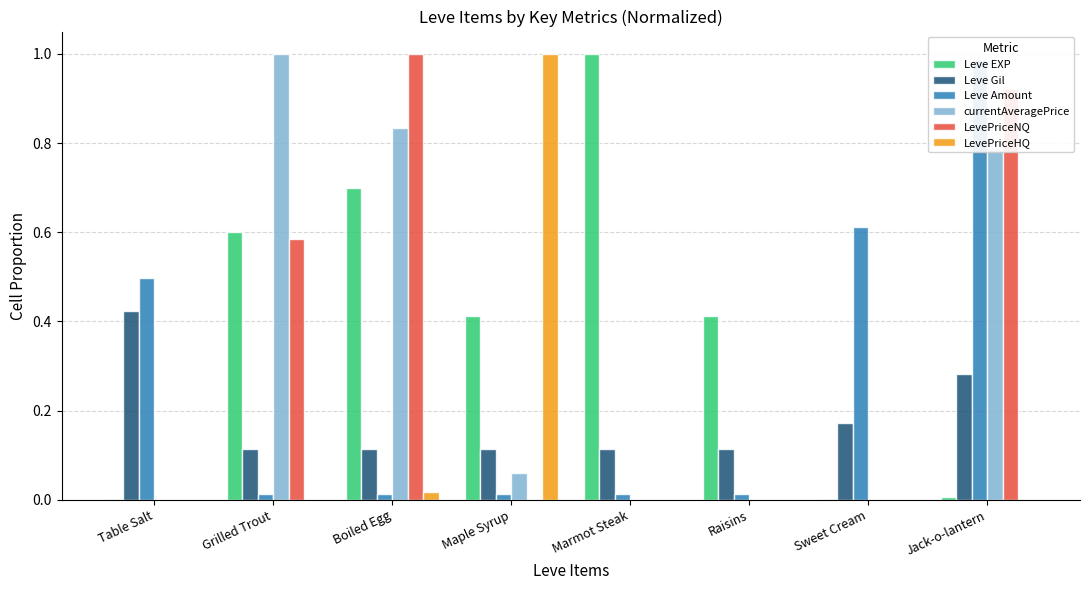

Reading right to left, list all the values displayed in this chart.

Leve EXP: 0.0	0.0	0.4	1.0	0.4	0.7	0.6	0.0
Leve Gil: 0.3	0.2	0.1	0.1	0.1	0.1	0.1	0.4
Leve Amount: 1.0	0.6	0.0	0.0	0.0	0.0	0.0	0.5
currentAveragePrice: 0.8	0.0	0.0	0.0	0.1	0.8	1.0	0.0
LevePriceNQ: 0.9	0.0	0.0	0.0	0.0	1.0	0.6	0.0
LevePriceHQ: 0.0	0.0	0.0	0.0	1.0	0.0	0.0	0.0